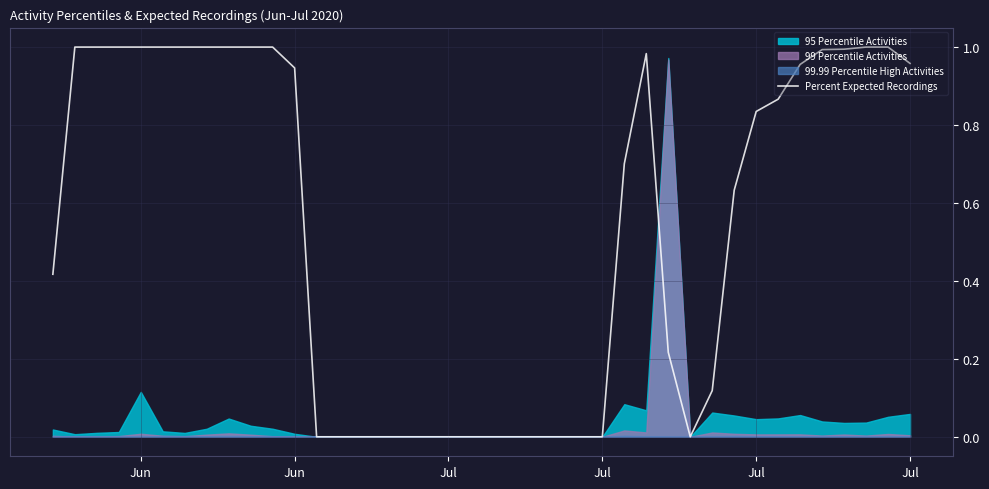

The chart shows a value of 0.5 at 20. True or false?

False